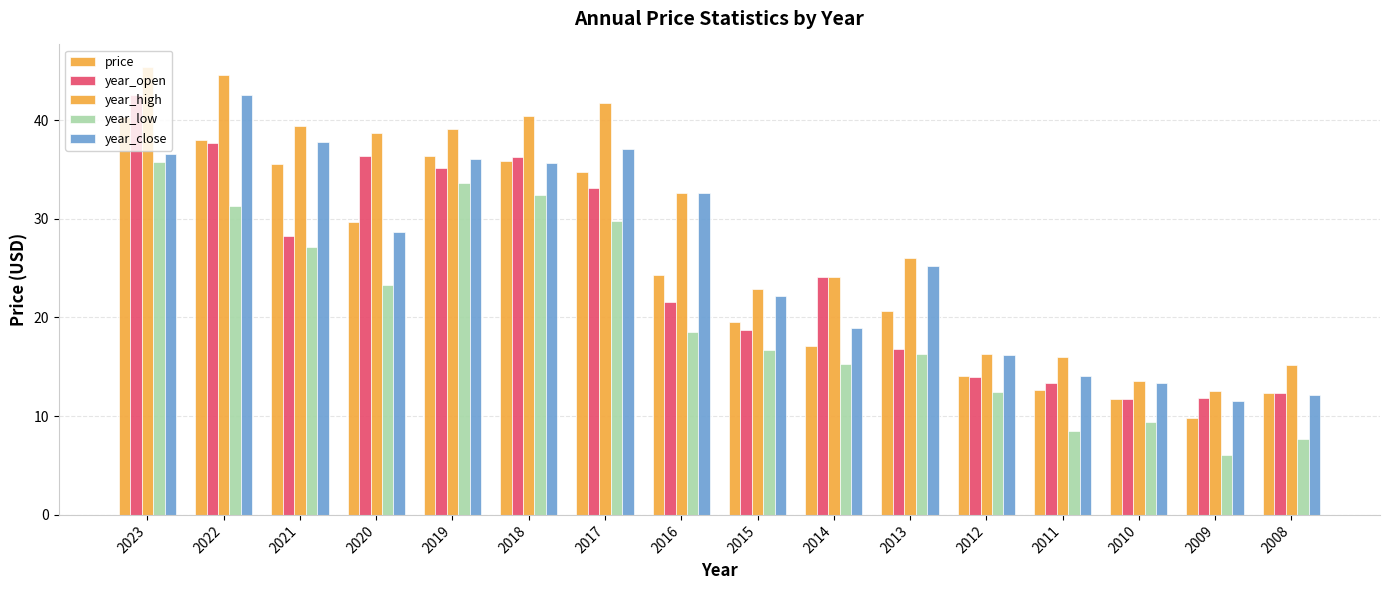

Are the bars grouped side by side (vs. stacked)?

Yes